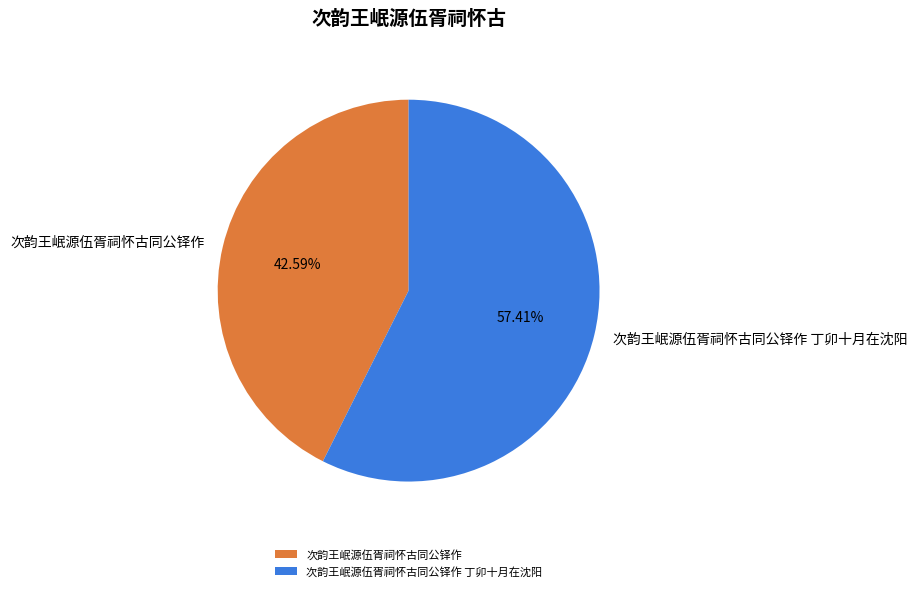

How many segments does this pie chart have?

2